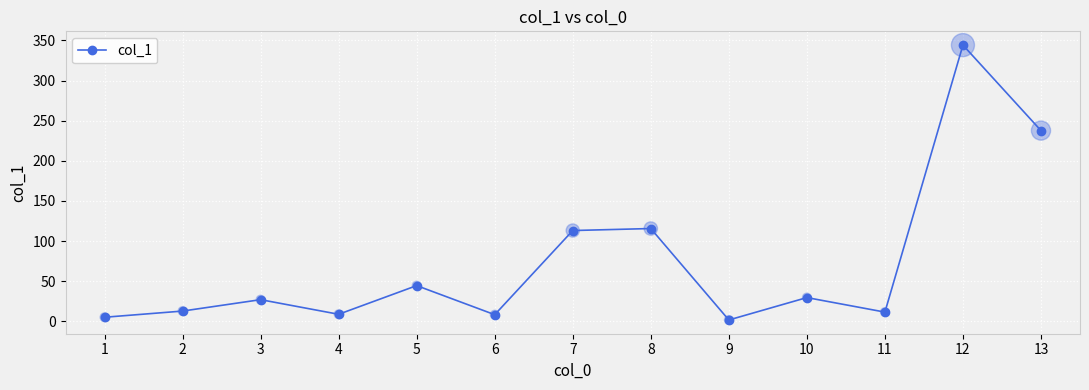

What is the change in value from 3 to 12?

+317.1